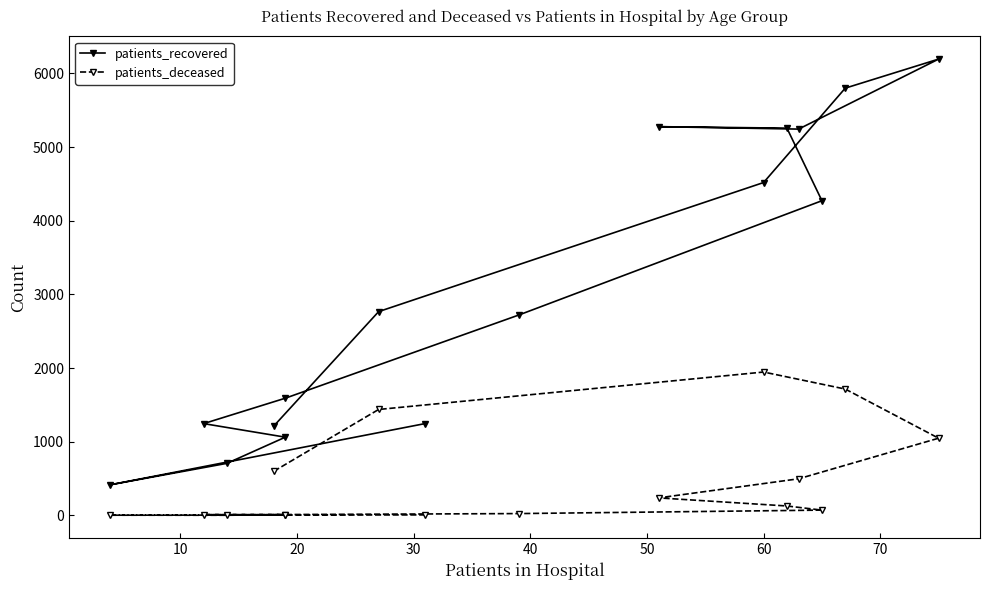

What is the difference between the maximum and minimum values in the patients_recovered series?

5777